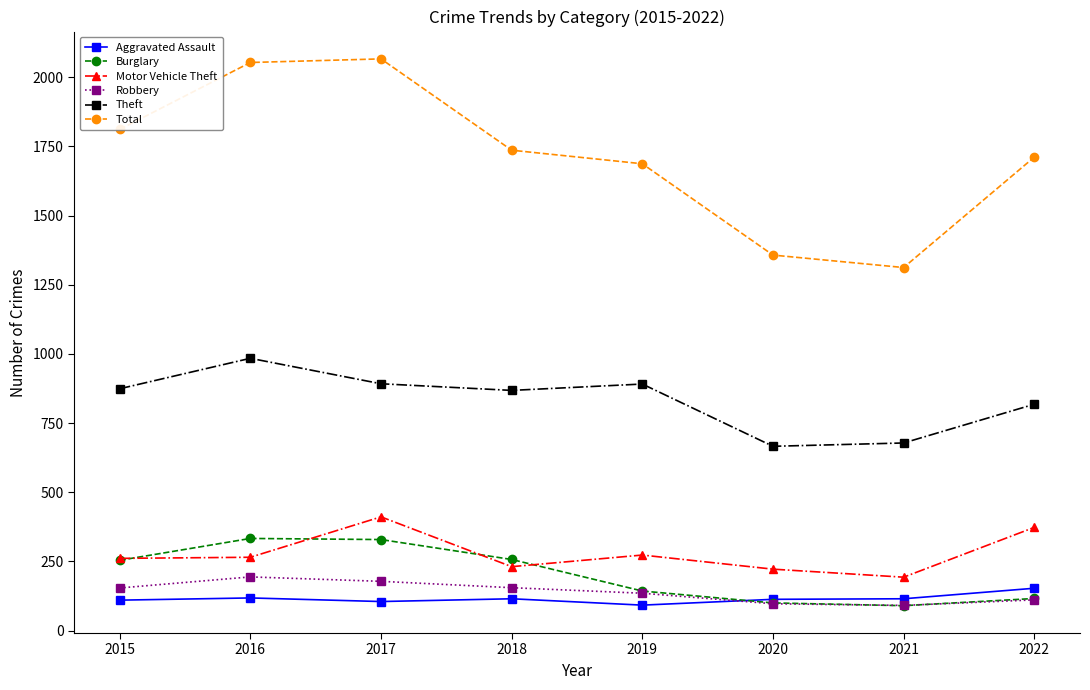

What is the maximum value for Robbery?

194